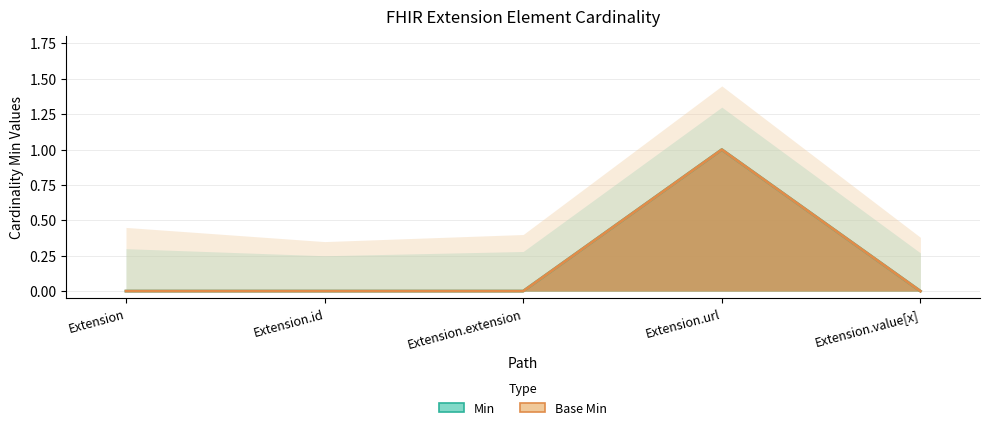

Which series has the largest range (max minus min)?

Min